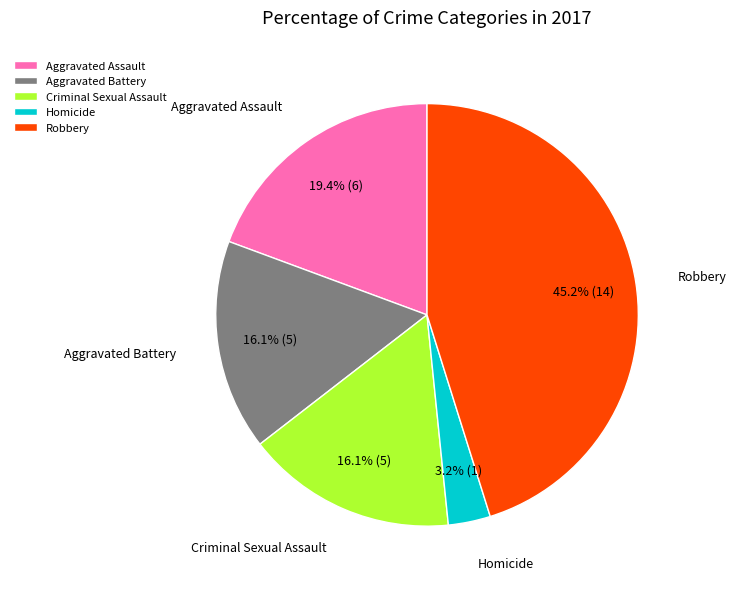

To the nearest percent, what percentage of the pie is Aggravated Battery?

16%